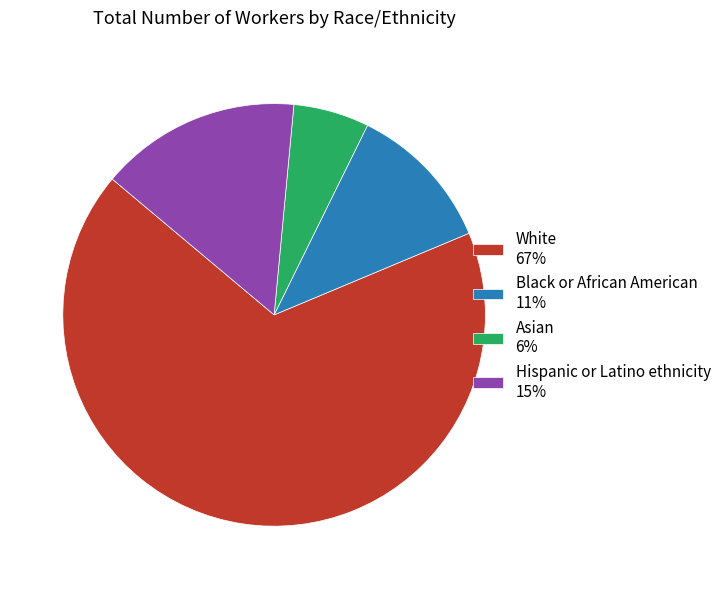

Rank the categories by value from lowest to highest.

Asian, Black or African American, Hispanic or Latino ethnicity, White